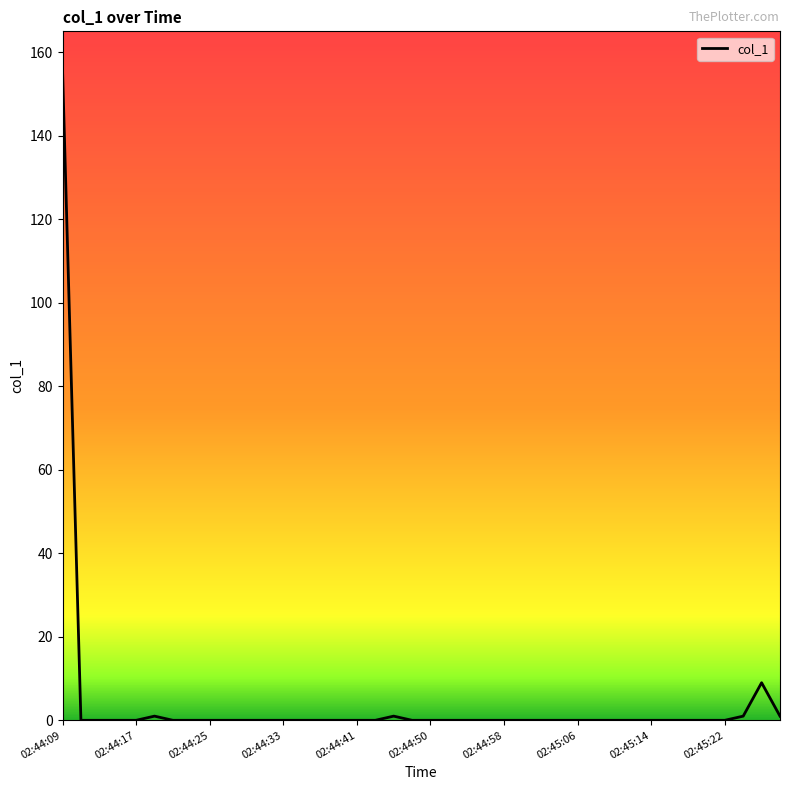

What is the greatest value displayed?

155.8